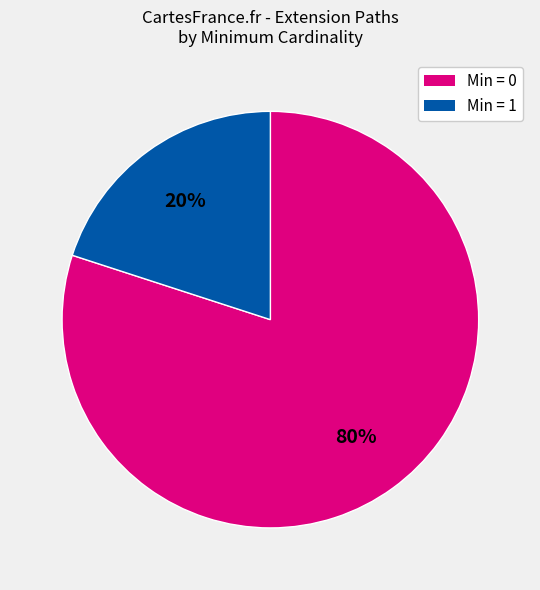

To the nearest percent, what is the average slice percentage?

50%